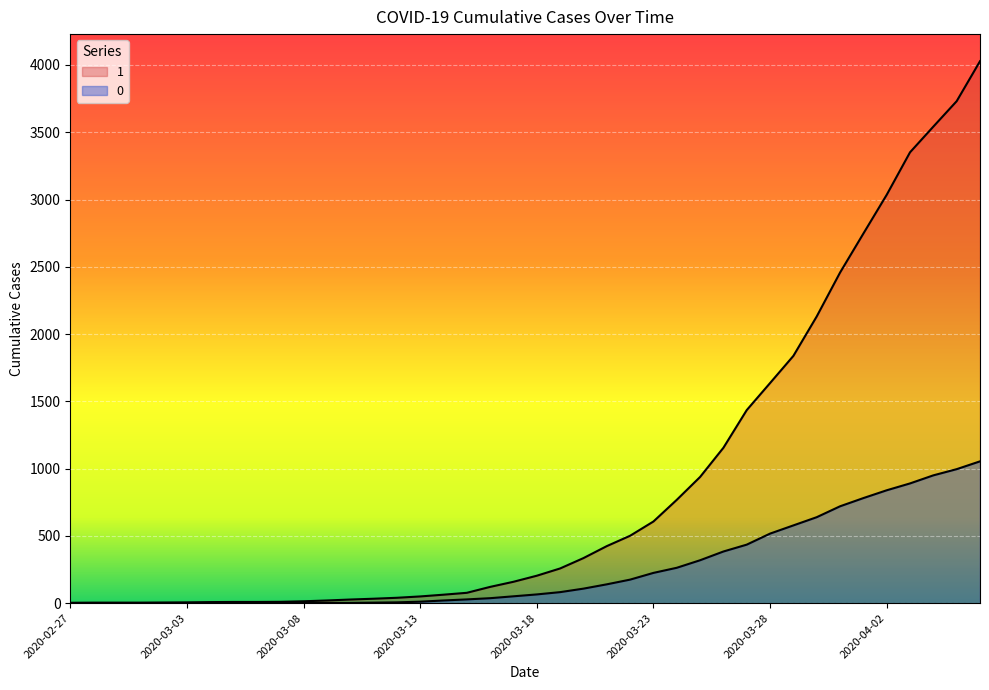

What is the difference between the second highest and minimum values in the 0 series?

996